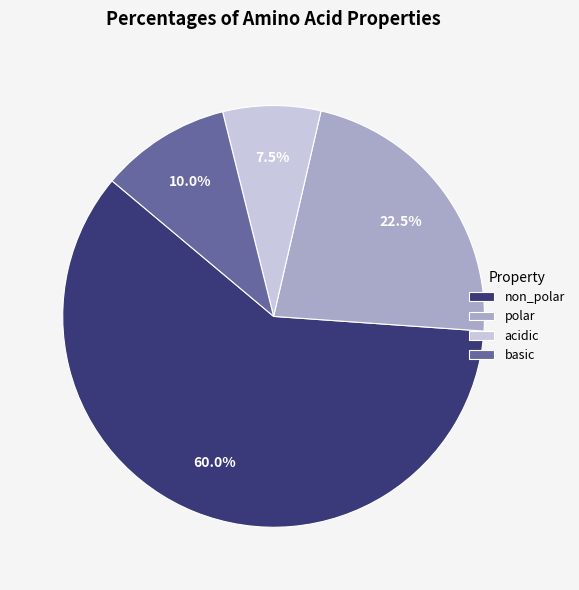

Approximately how many times larger is the value at polar compared to acidic?

3.0